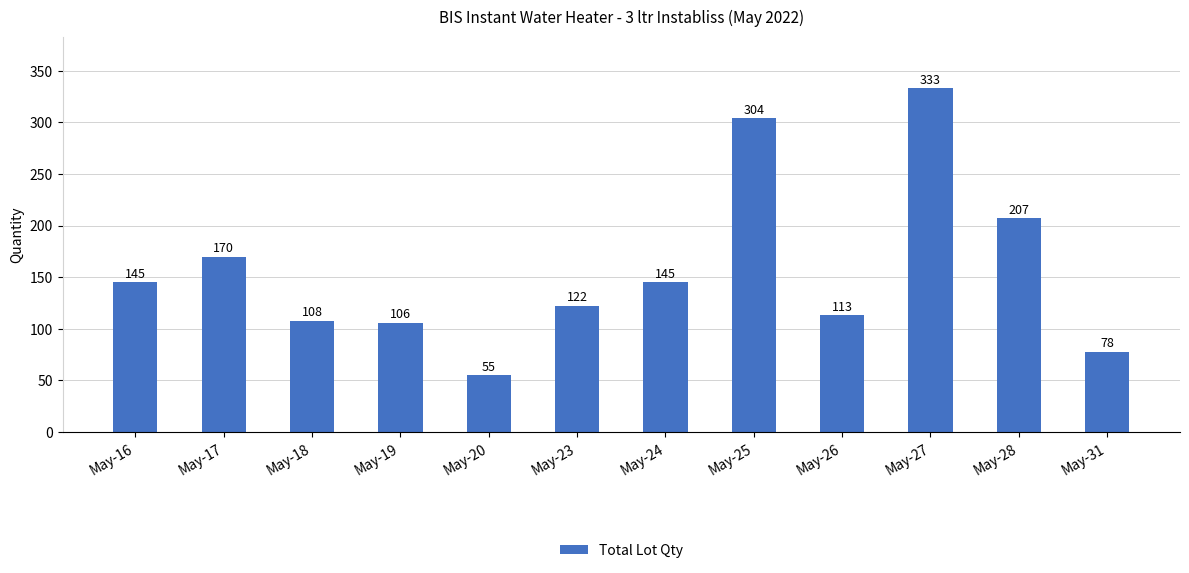

What is the smallest value displayed?

55